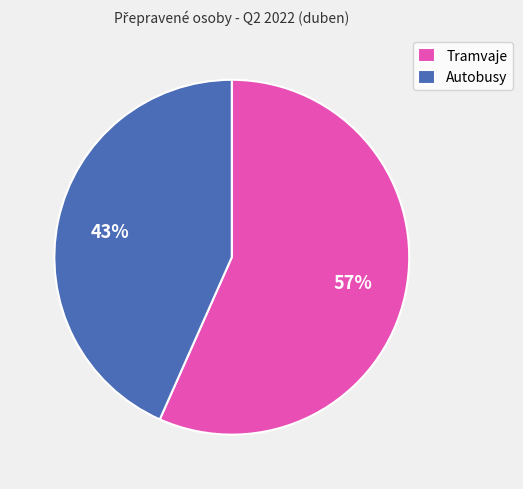

Is it true that Autobusy is 37% of the pie?

False